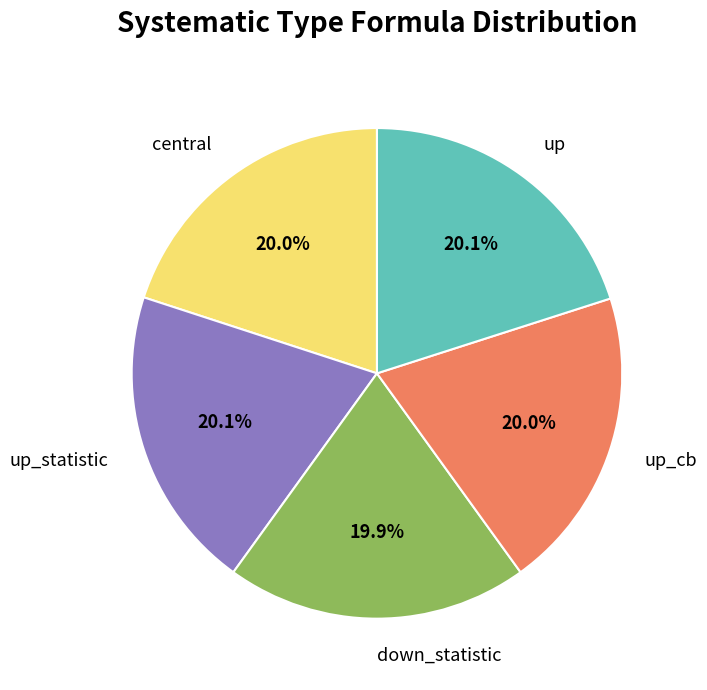

Is the sum of up_statistic and up greater than half?

No